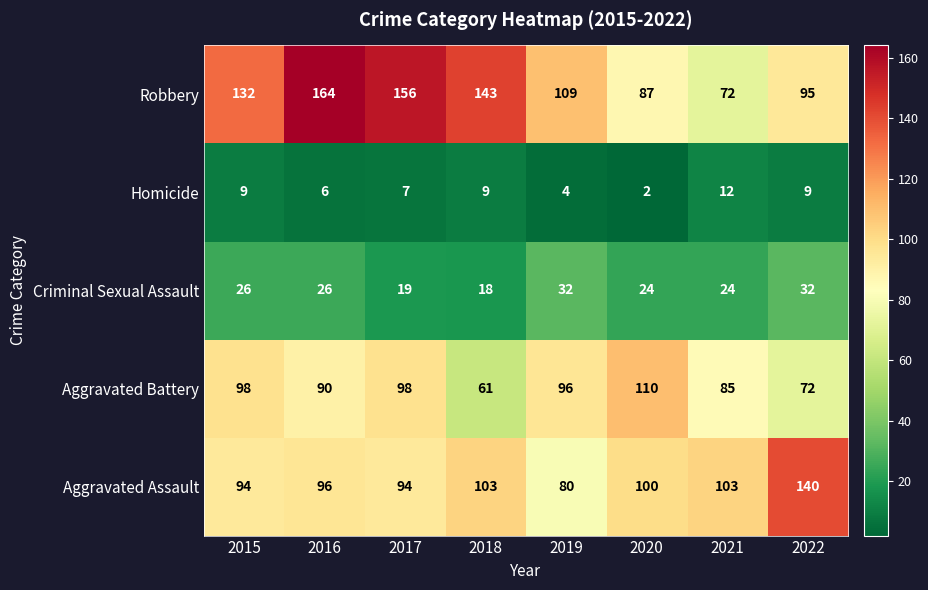

What is the difference between the maximum and minimum values in the Homicide series?

10